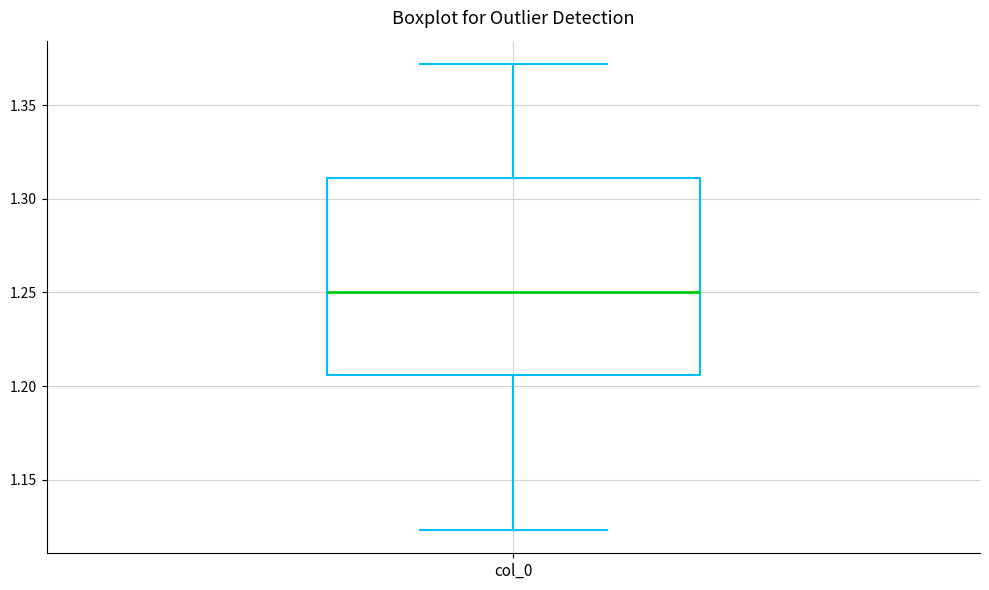

Transcribe this box plot: give where the median line is, the range the box spans, and where the two whiskers end, as read against the y-axis. The values are not printed on the chart, so give them approximately, as read against the axis.

median 1.250, box 1.205 to 1.310, whiskers 1.125 to 1.370